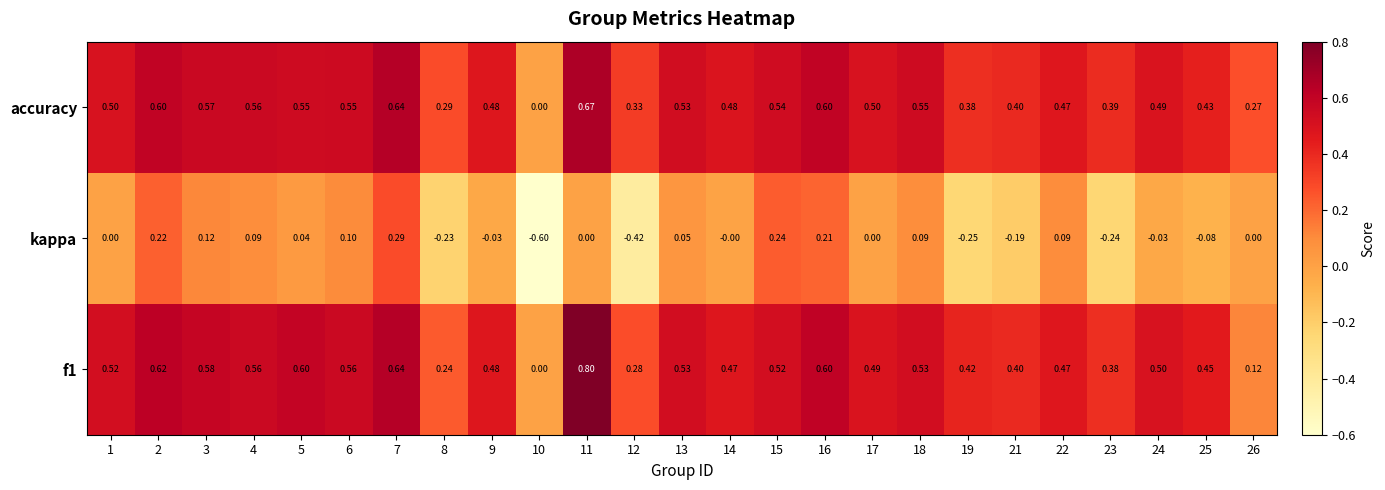

Which series has the largest total across all categories?

accuracy